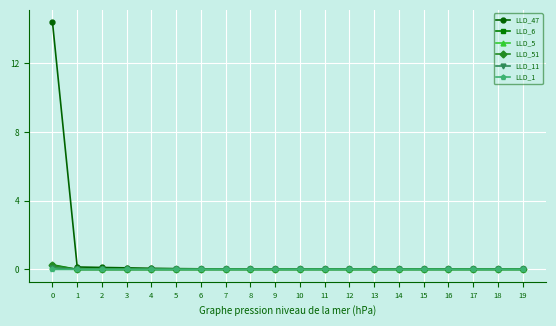

Which series has the largest total across all categories?

LLD_47